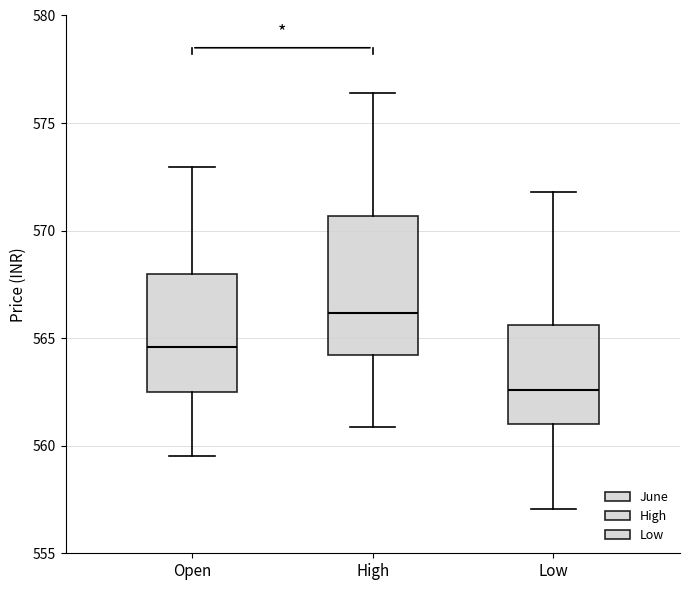

Which box has the lowest median line?

Low